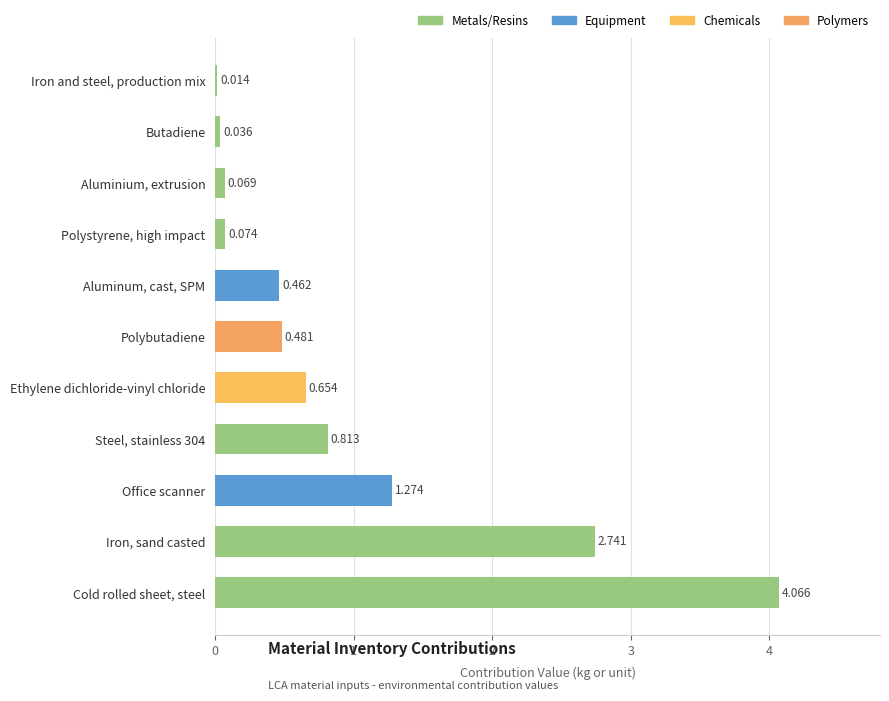

Which label corresponds to the largest value in the chart?

Cold rolled sheet, steel